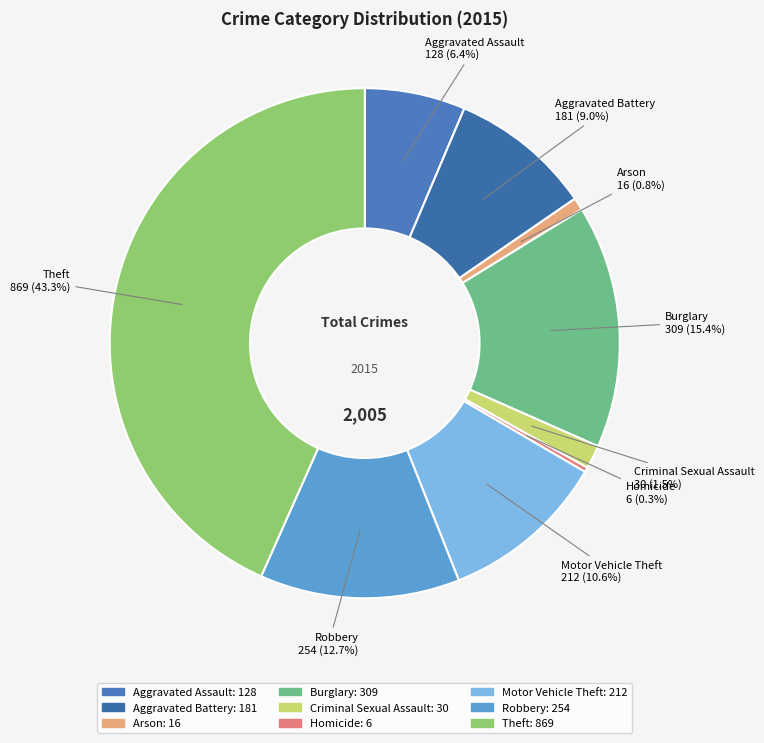

Approximately how many times larger is the value at Criminal Sexual Assault compared to Homicide?

5.0